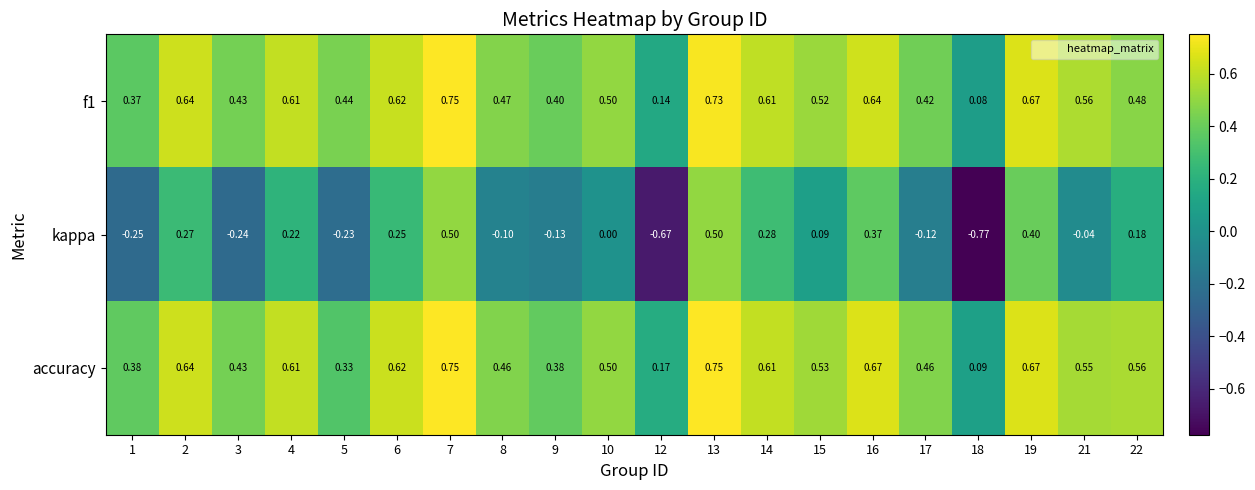

Which series changed the most between 1 and 7?

kappa